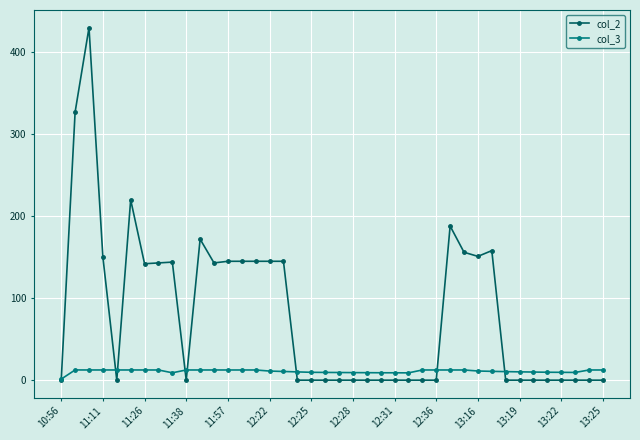

What are all the series names shown in the legend?

col_2, col_3